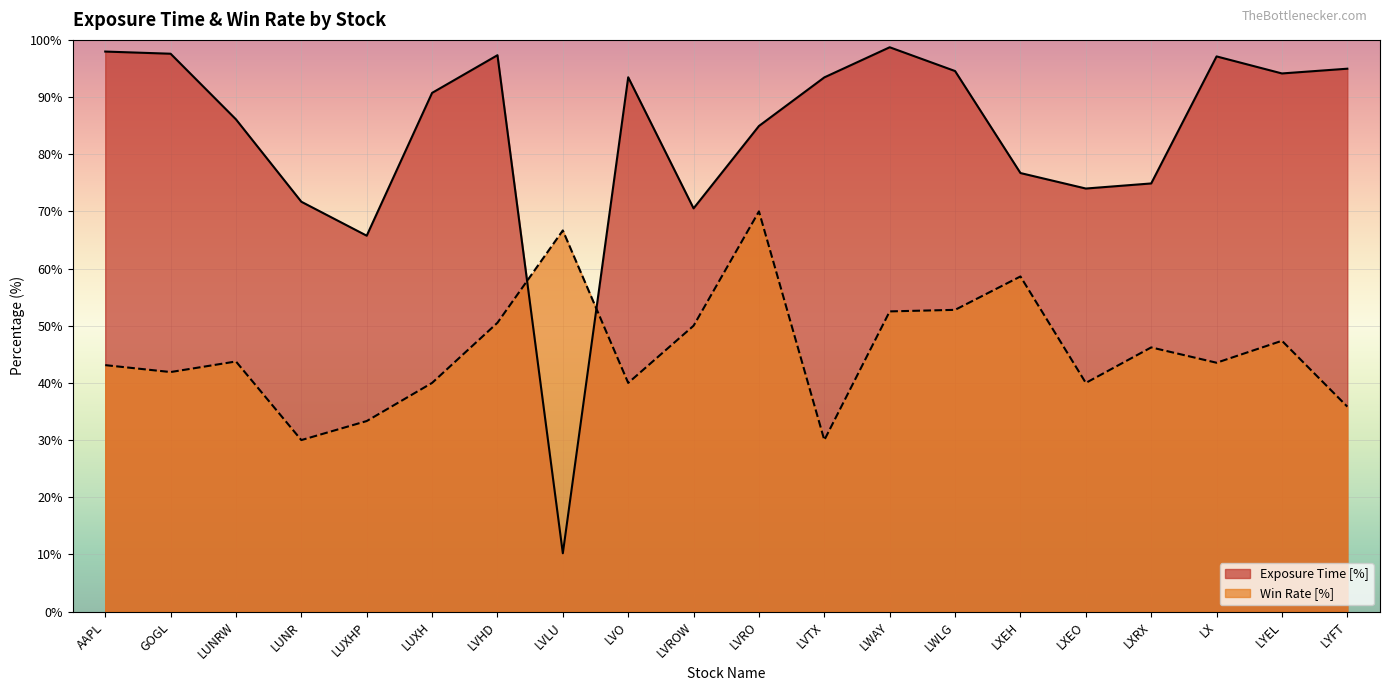

Between LYEL and LWLG, which is larger?

LWLG